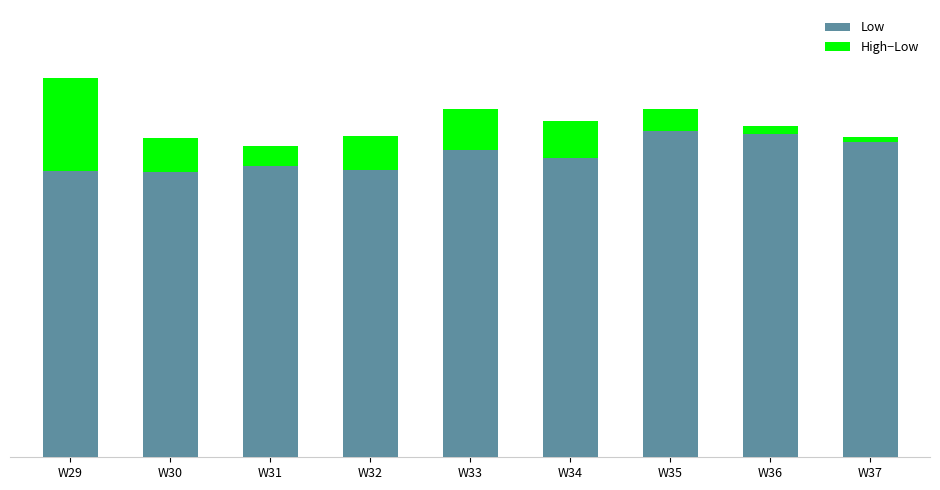

What are all the series names shown in the legend?

Low, High−Low